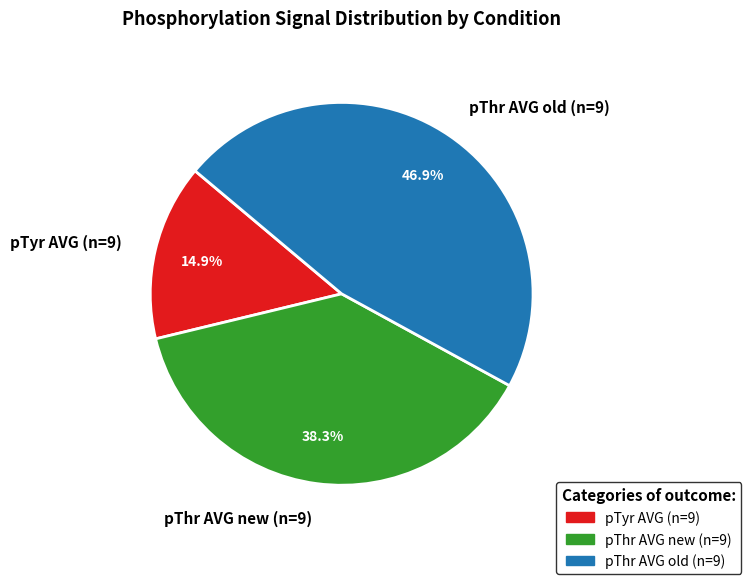

Between pThr AVG old (n=9) and pTyr AVG (n=9), which is larger?

pThr AVG old (n=9)